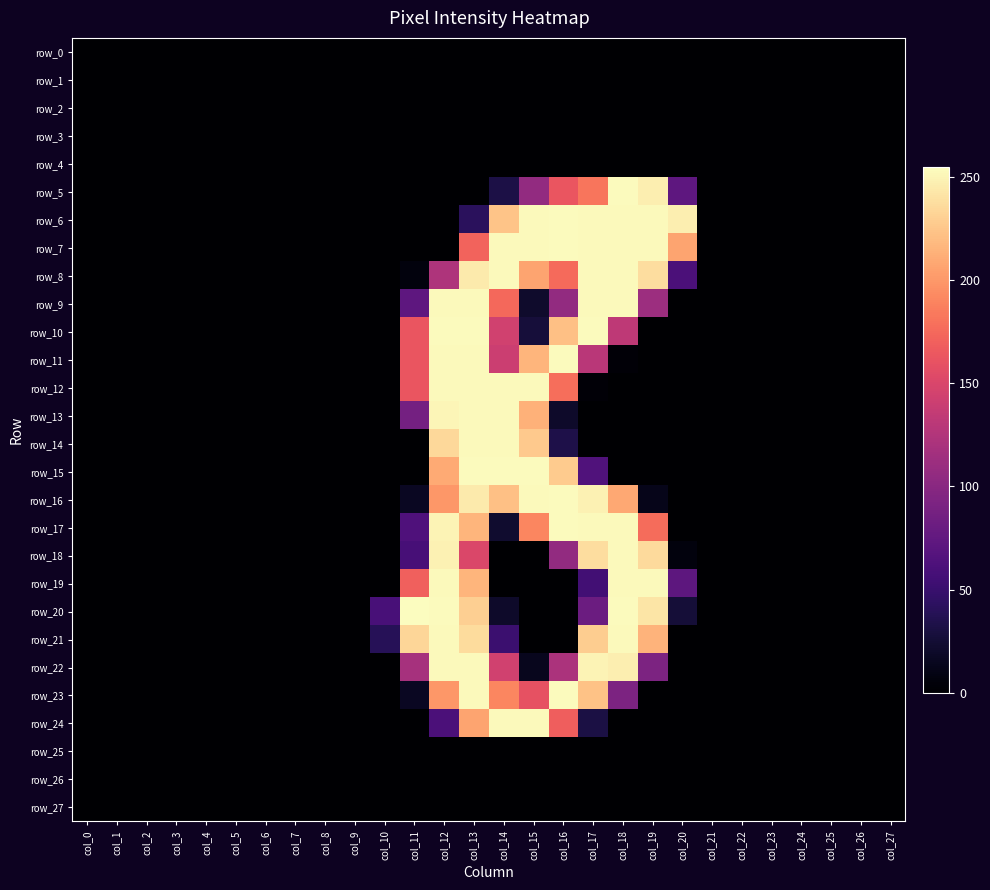

Which category has the lowest value in the row_16 series?

col_0